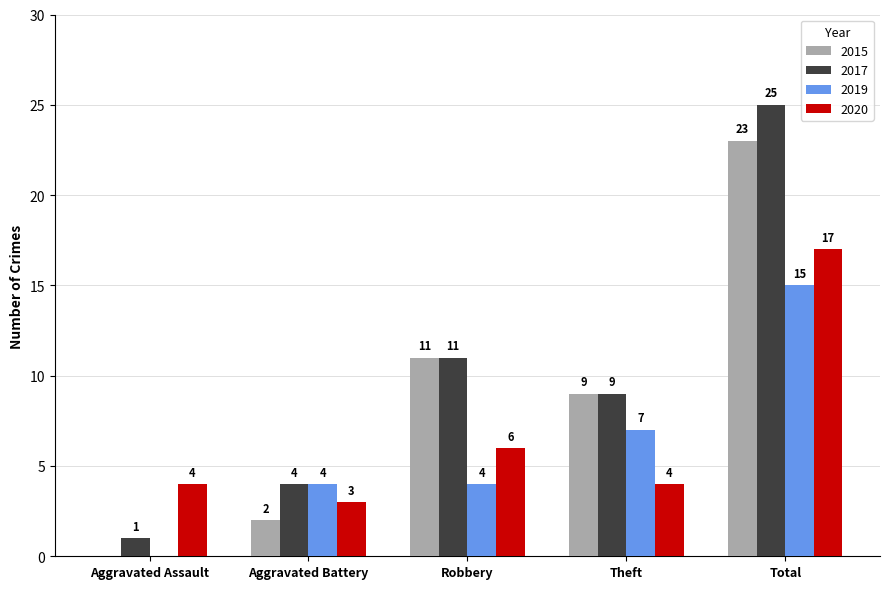

Which series has the largest total across all categories?

2017